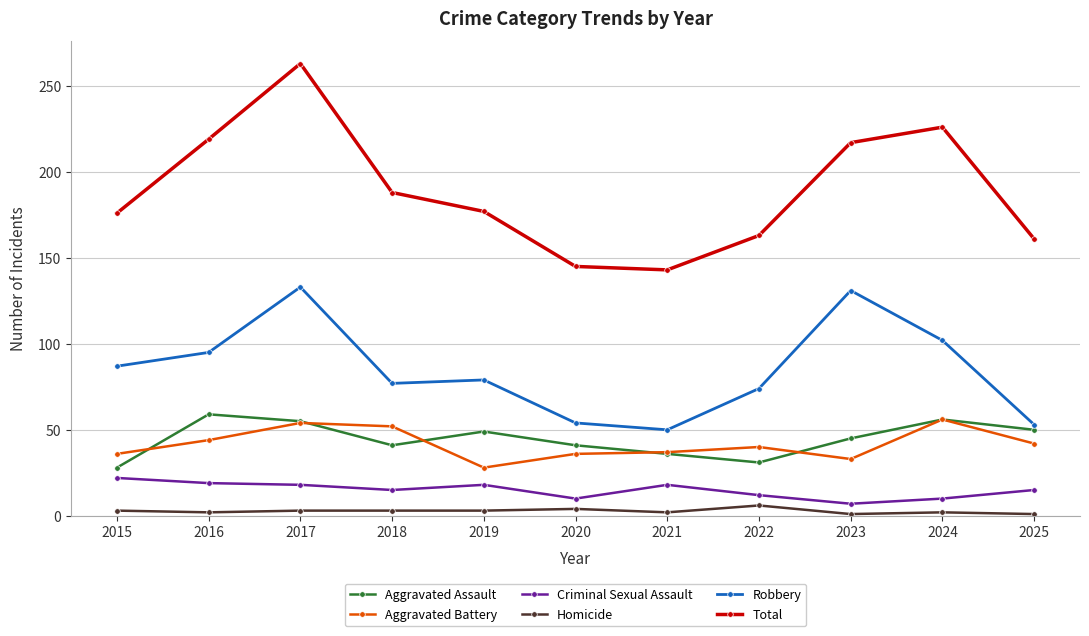

What is the greatest value displayed?

263